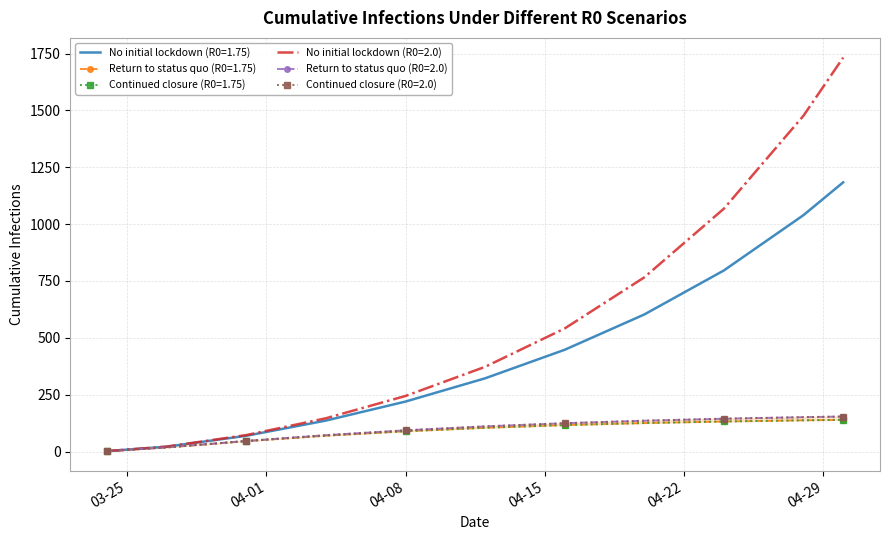

Rank the series at 2020-03-24 from lowest to highest value.

Return to status quo (R0=1.75), Continued closure (R0=1.75), Return to status quo (R0=2.0), Continued closure (R0=2.0), No initial lockdown (R0=1.75), No initial lockdown (R0=2.0)